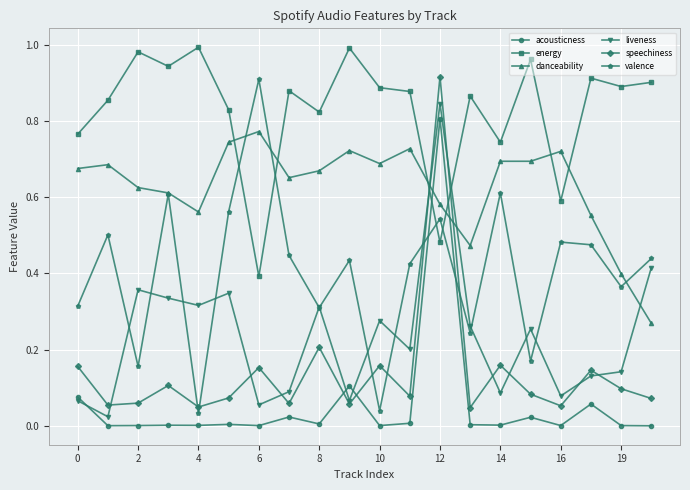

How many times do danceability and speechiness cross each other?

2